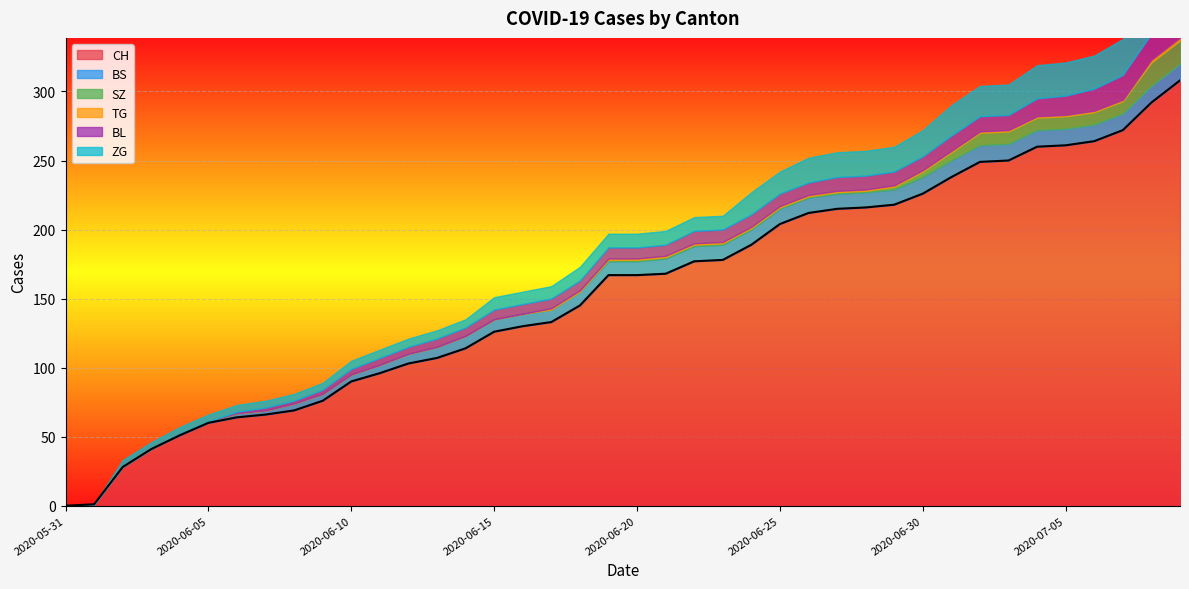

What are all the series names shown in the legend?

CH, BS, SZ, TG, BL, ZG